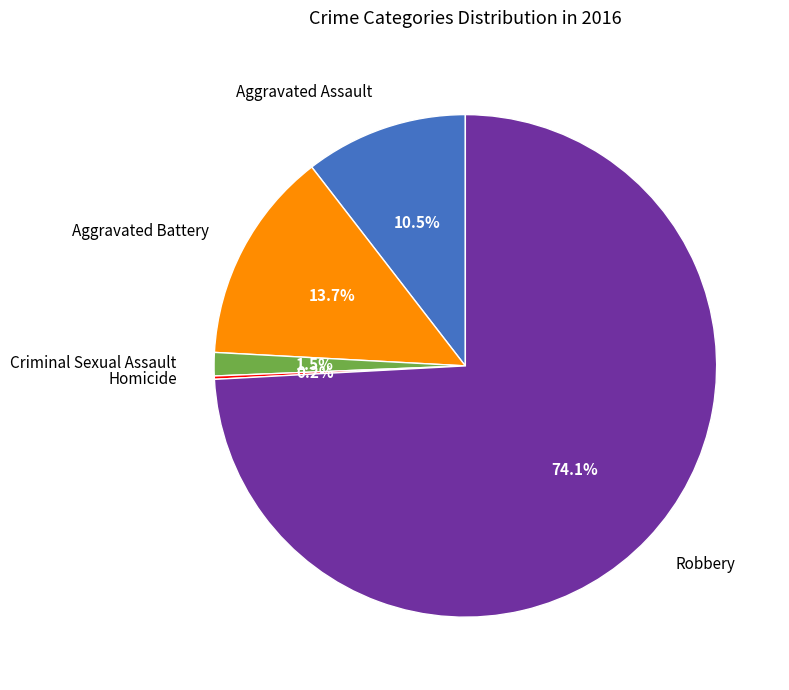

To the nearest percent, what is the average slice percentage?

20%